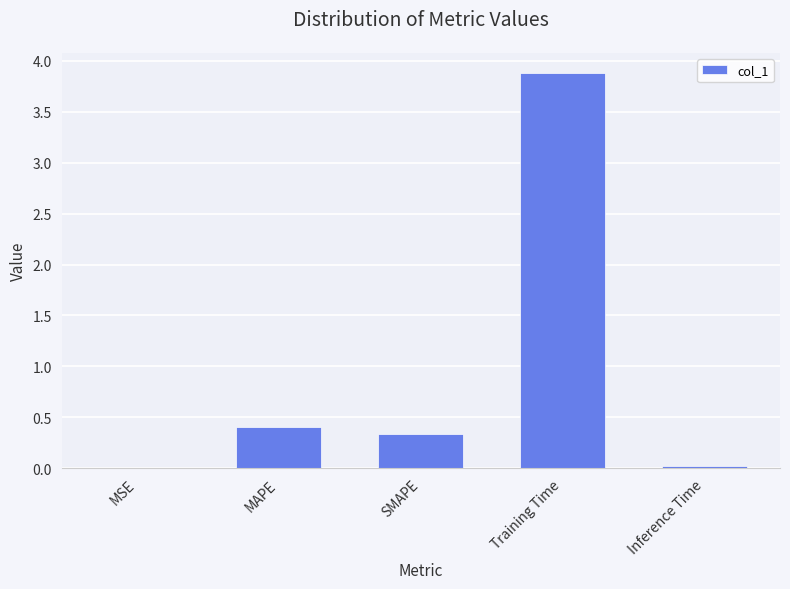

What is the greatest value displayed?

3.9